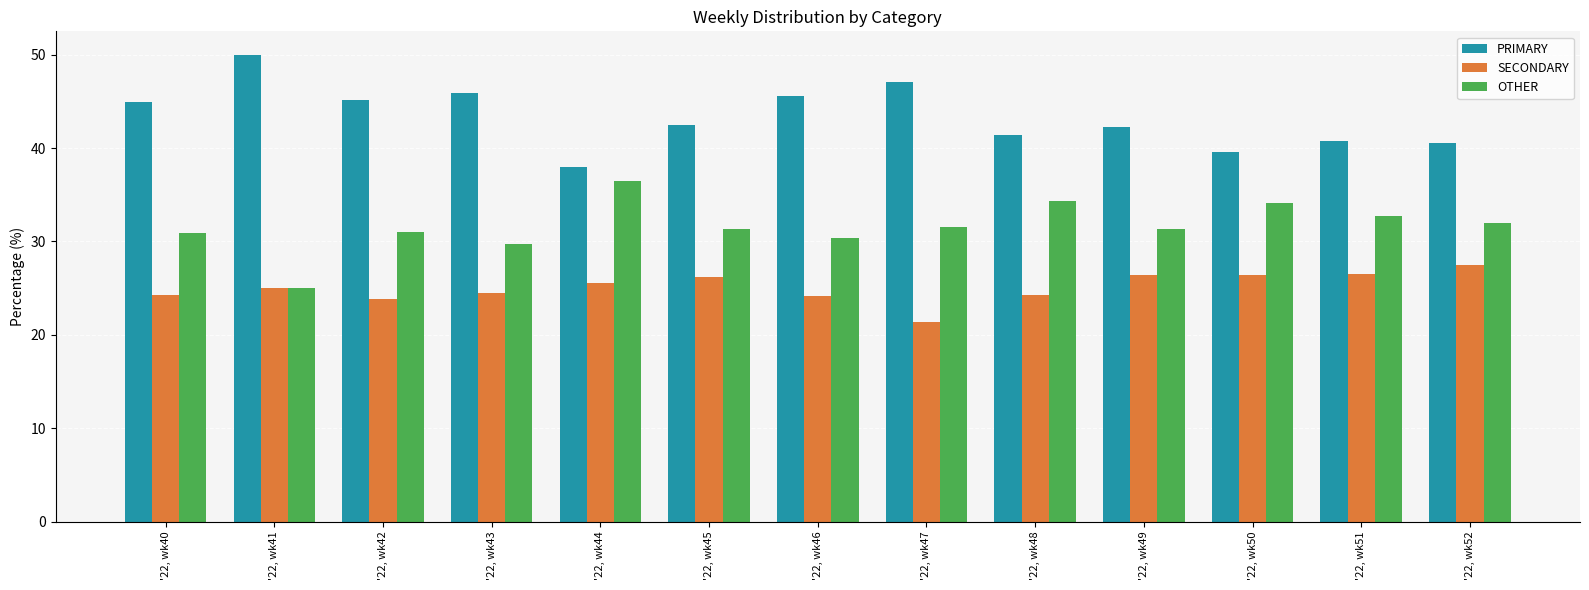

What is the approximate value of SECONDARY at '22, wk52?

27.5